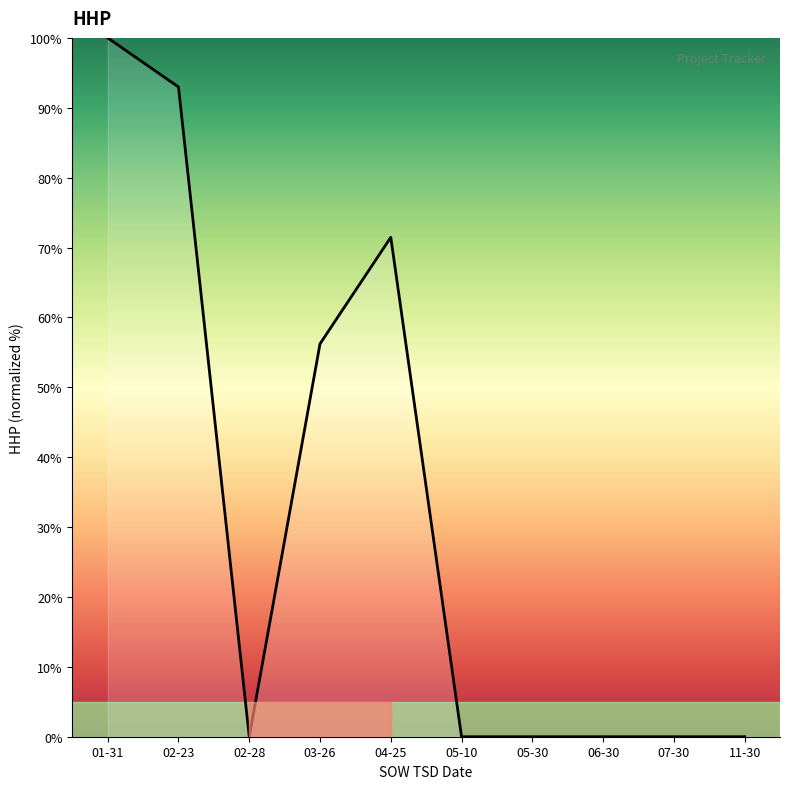

What is the difference between the maximum and minimum values?

100.0